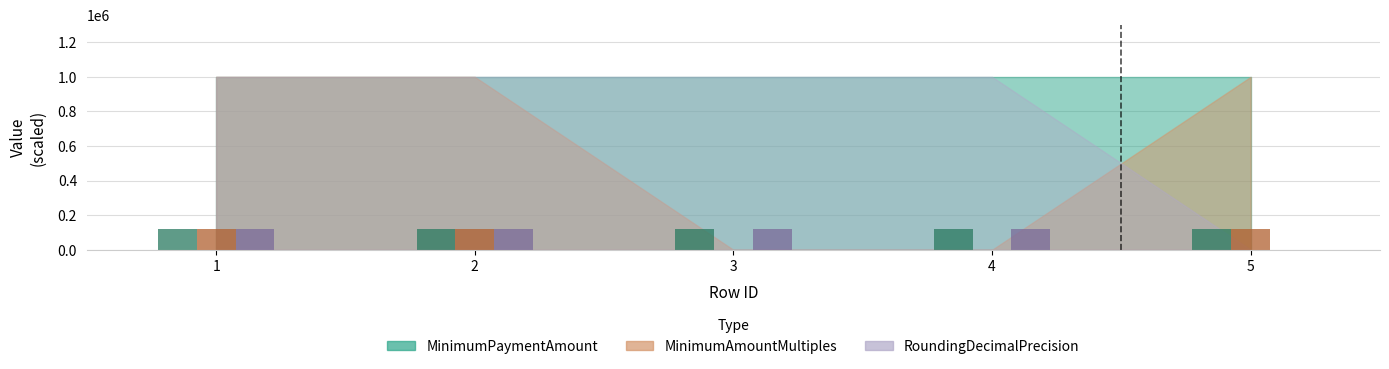

What is the value of the MinimumAmountMultiples bar at the 5th from the left?

120000